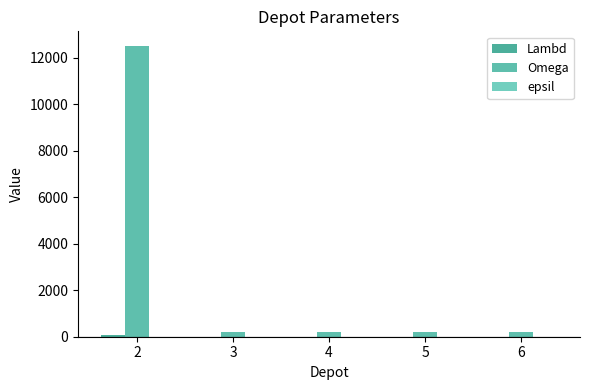

Are the bars horizontal?

No